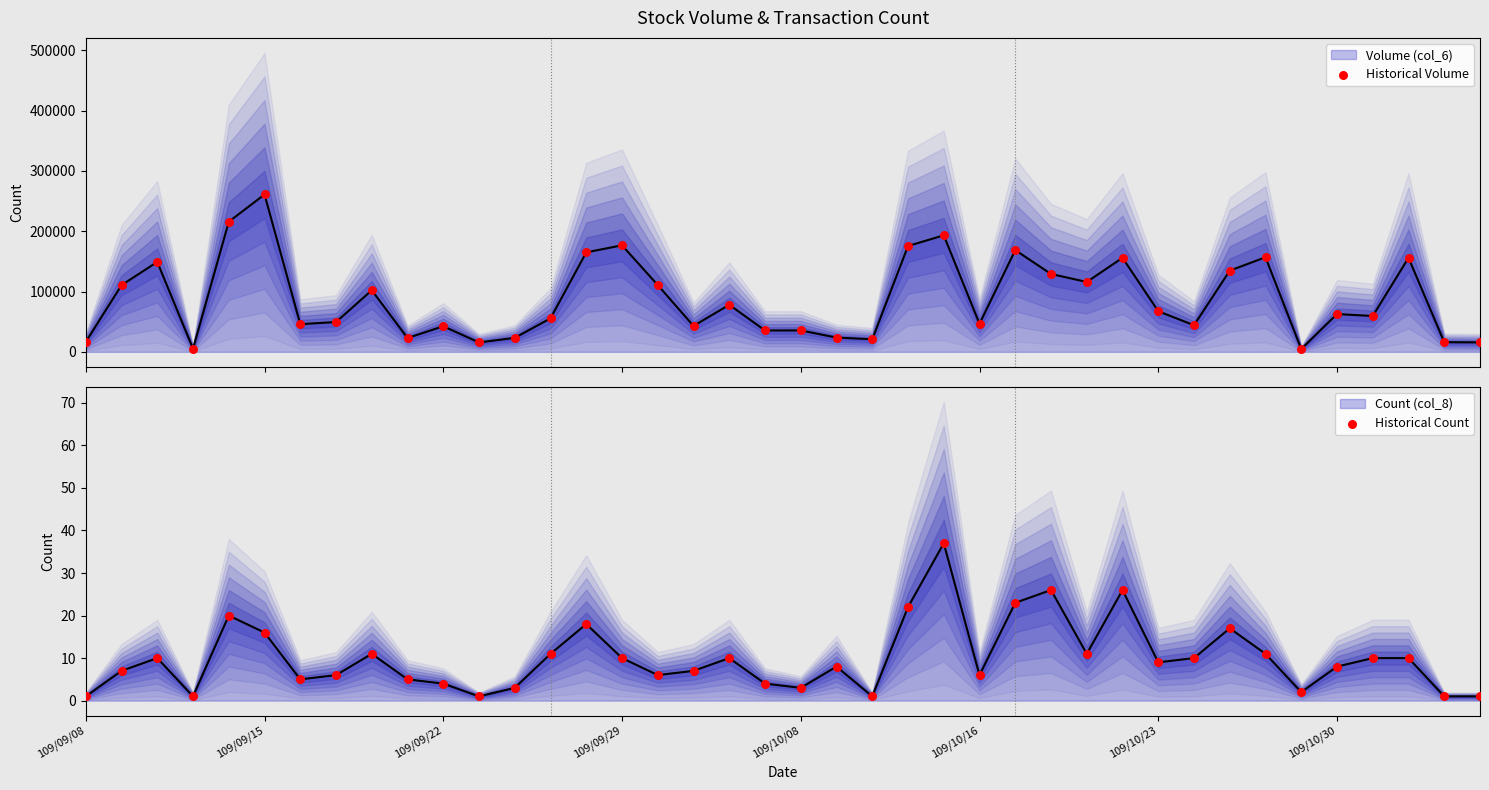

Which series has the largest total across all categories?

Historical Volume